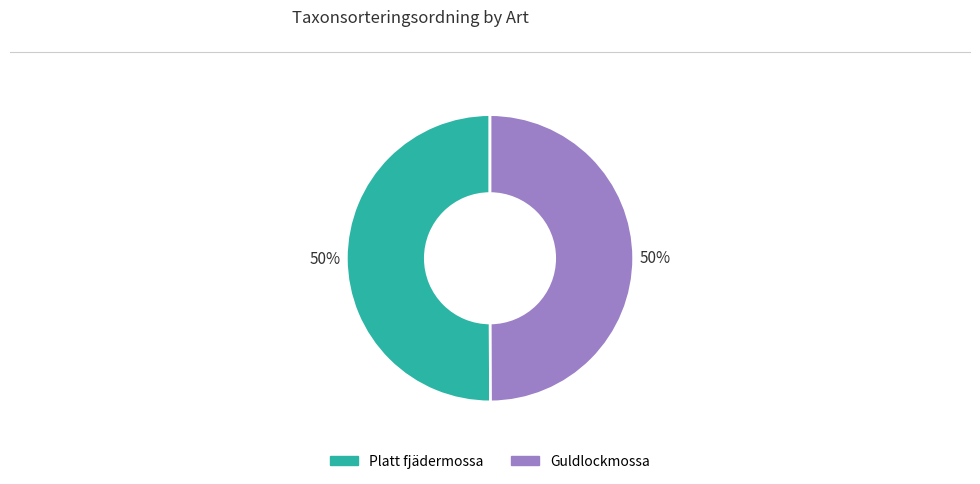

Count the number of slices in the pie.

2